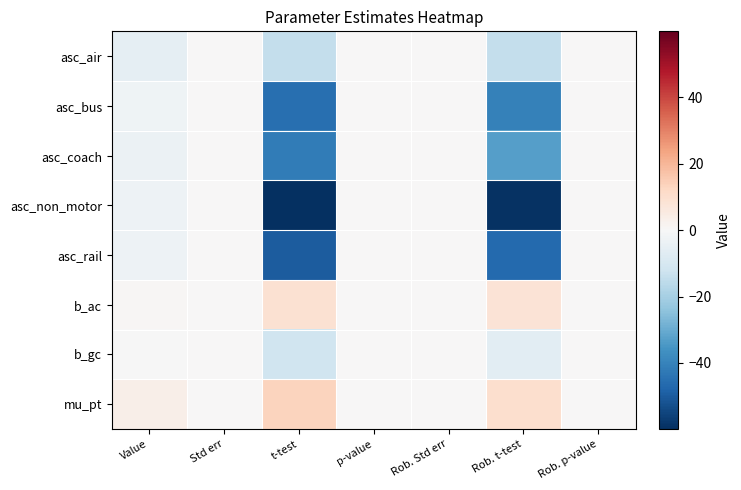

What is the spread (max minus min) of values at Std err?

0.4